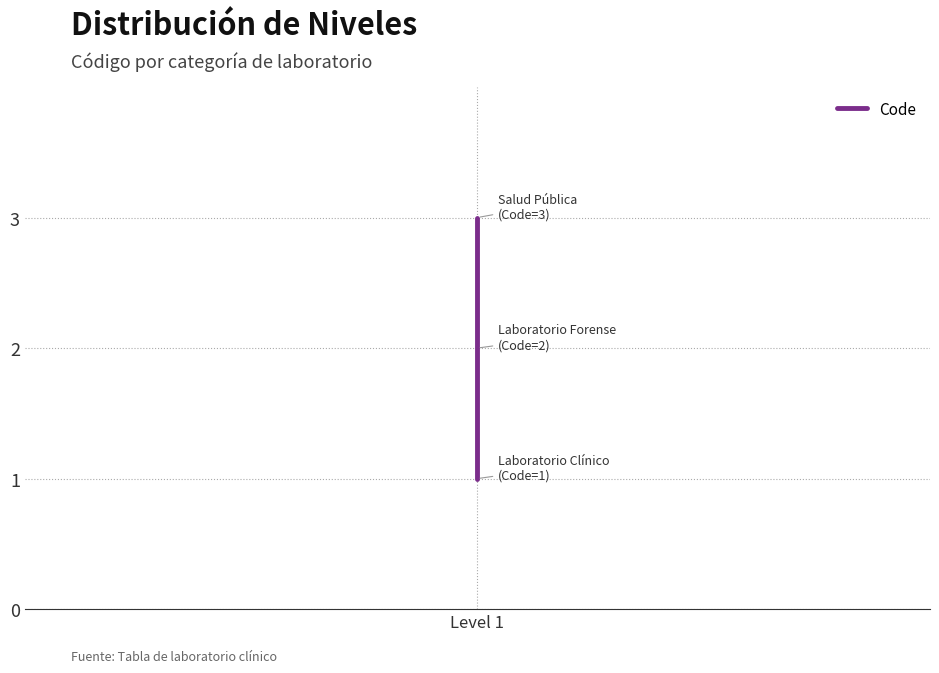

The value at Level 1 is 1. True or false?

False